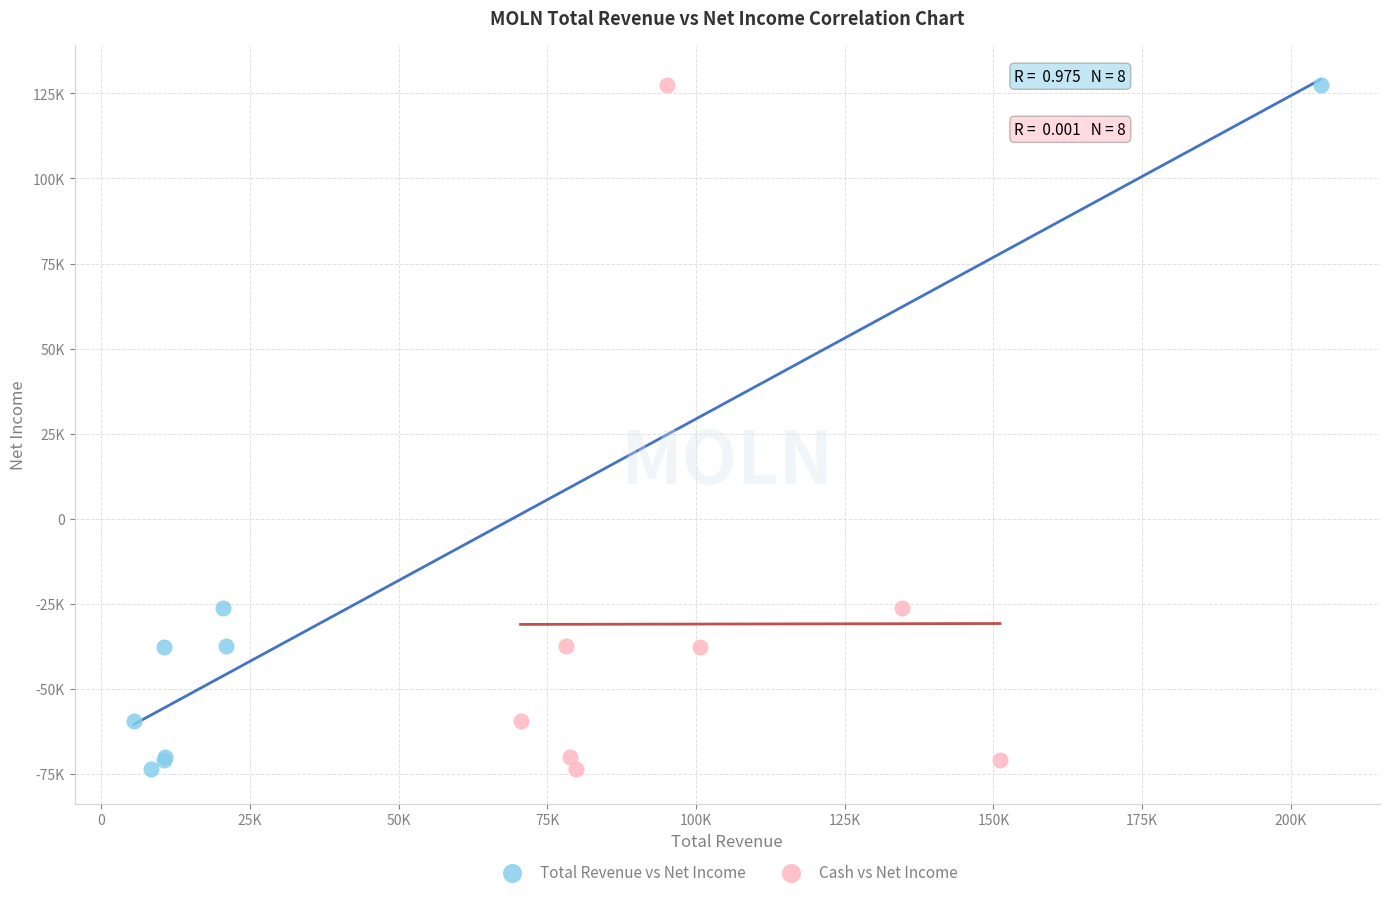

What are all the series names shown in the legend?

Total Revenue vs Net Income, Cash vs Net Income